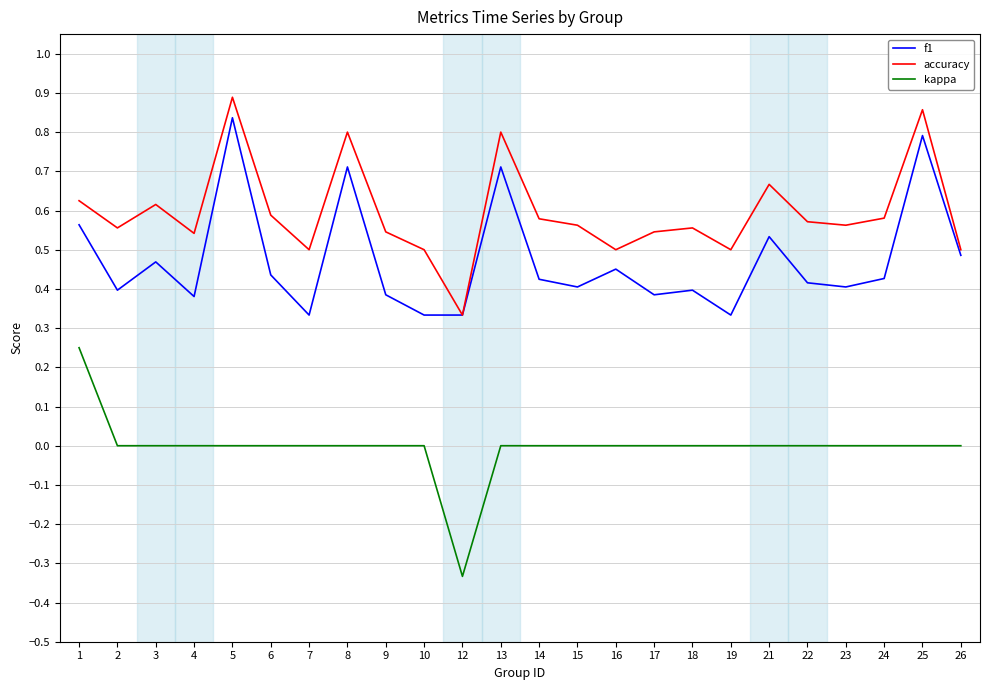

Rank the series by their average value, from highest to lowest.

accuracy, f1, kappa